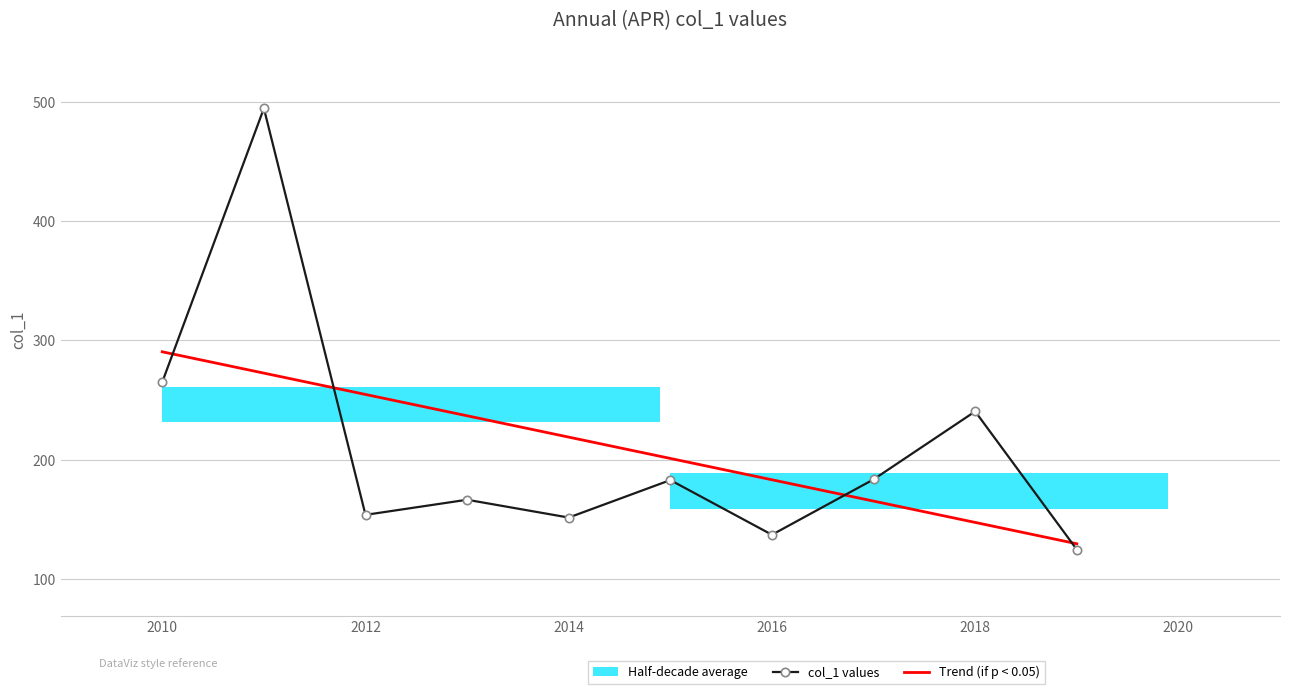

How many data points are above 182?

5